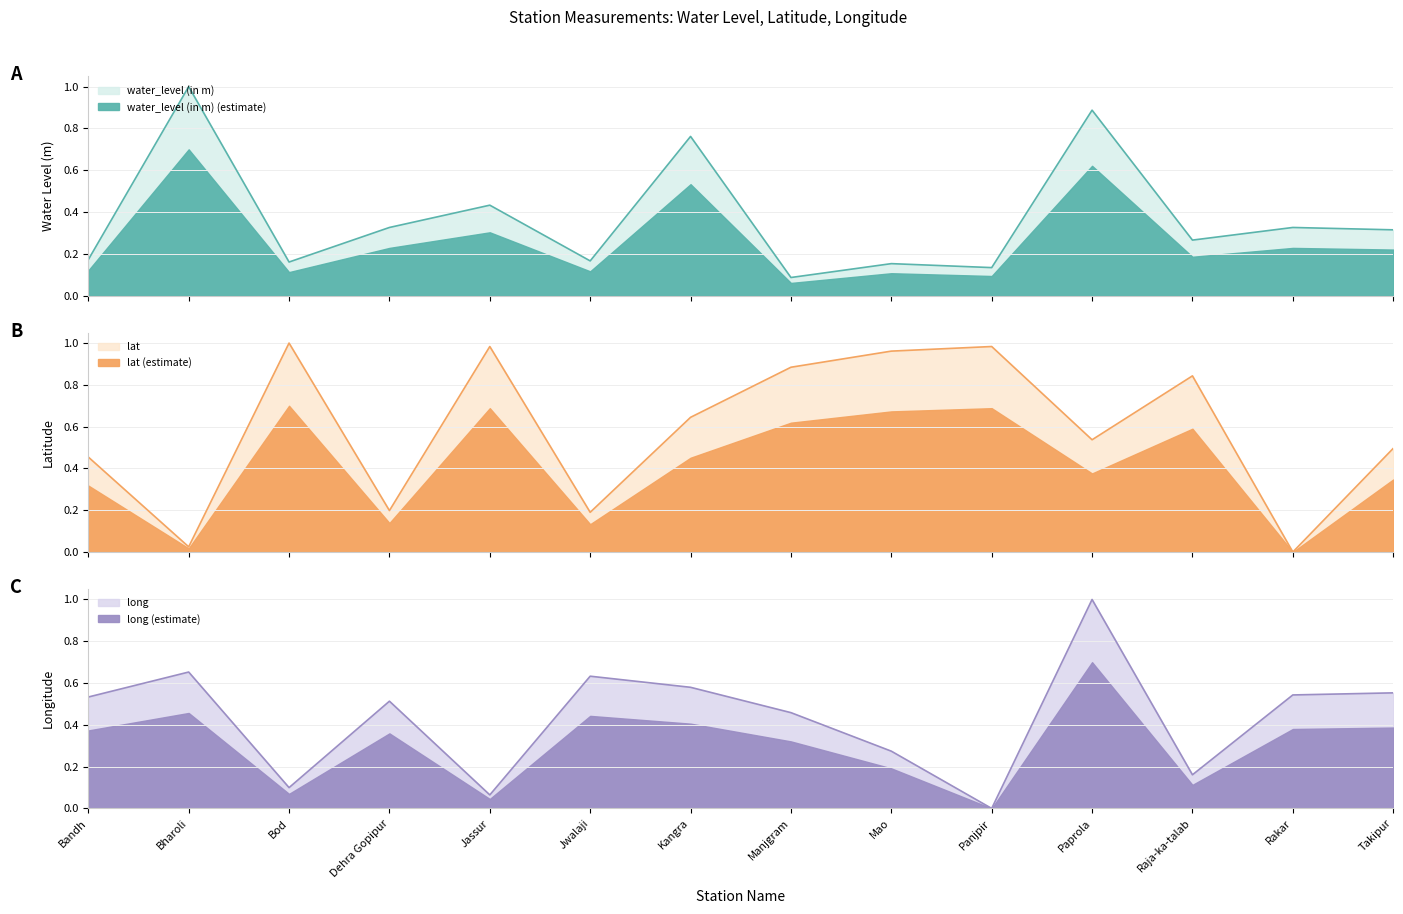

Rank the series at Paprola from lowest to highest value.

lat, water_level (in m), long